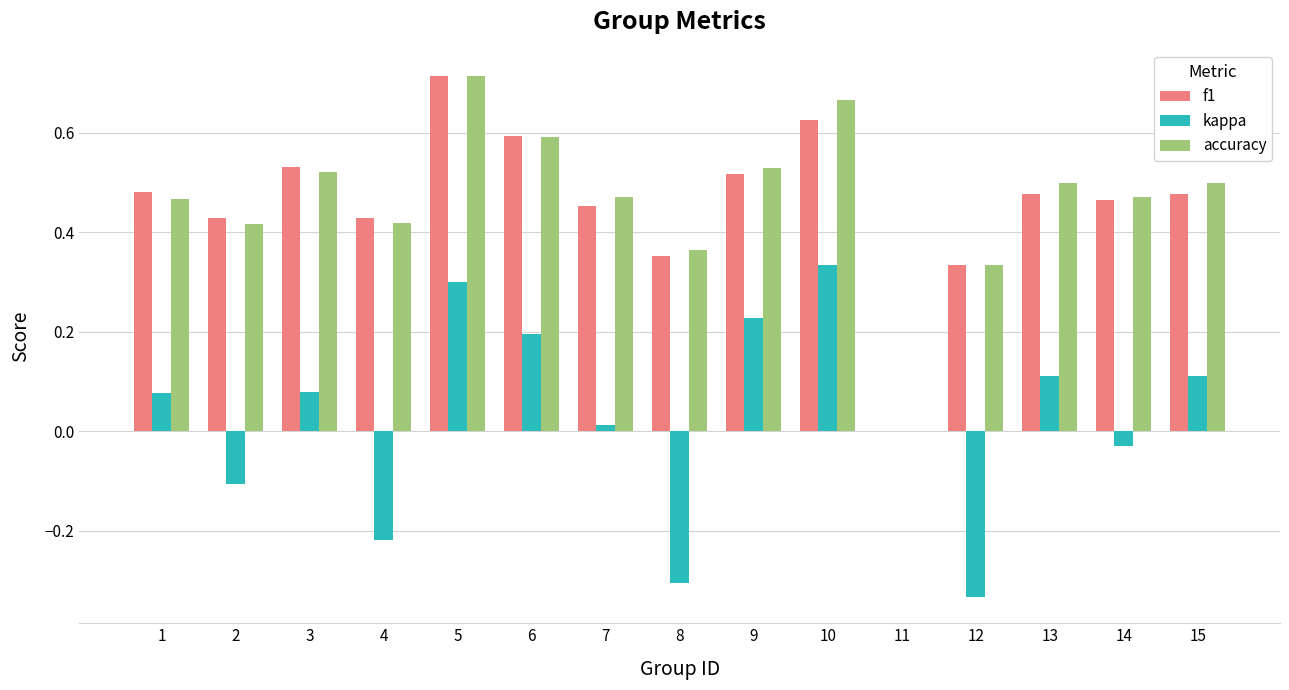

Is the value of f1 at 7 greater than the value of kappa at 11?

Yes